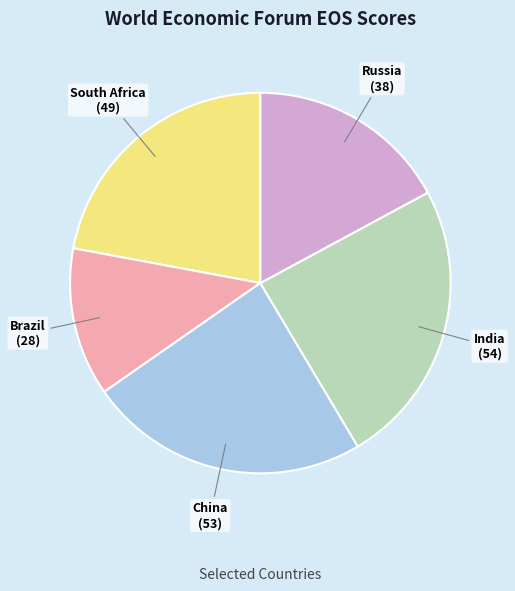

Is there a majority slice in this chart?

No